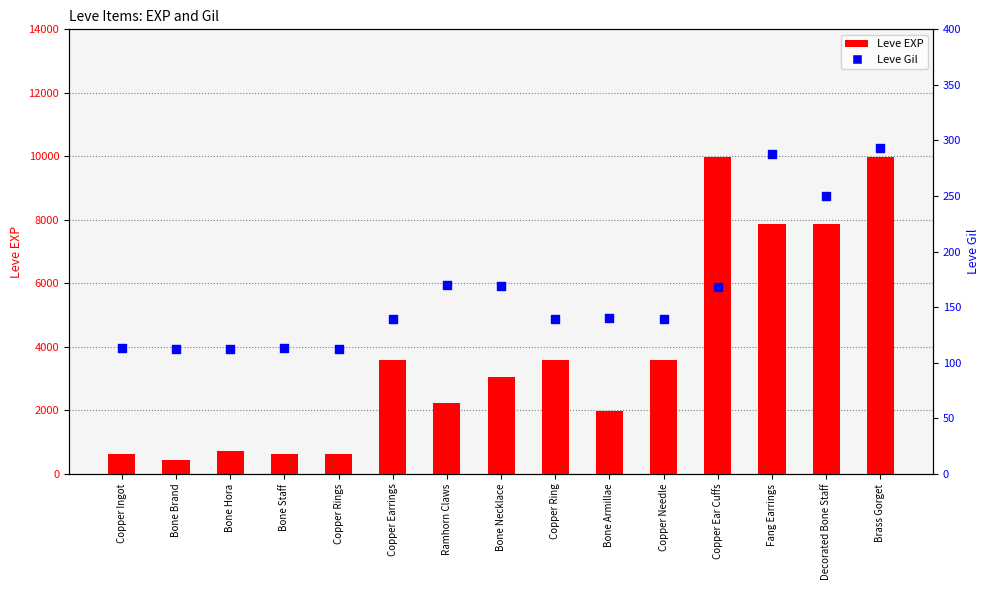

What is the total value across all series at Copper Ear Cuffs?

10158